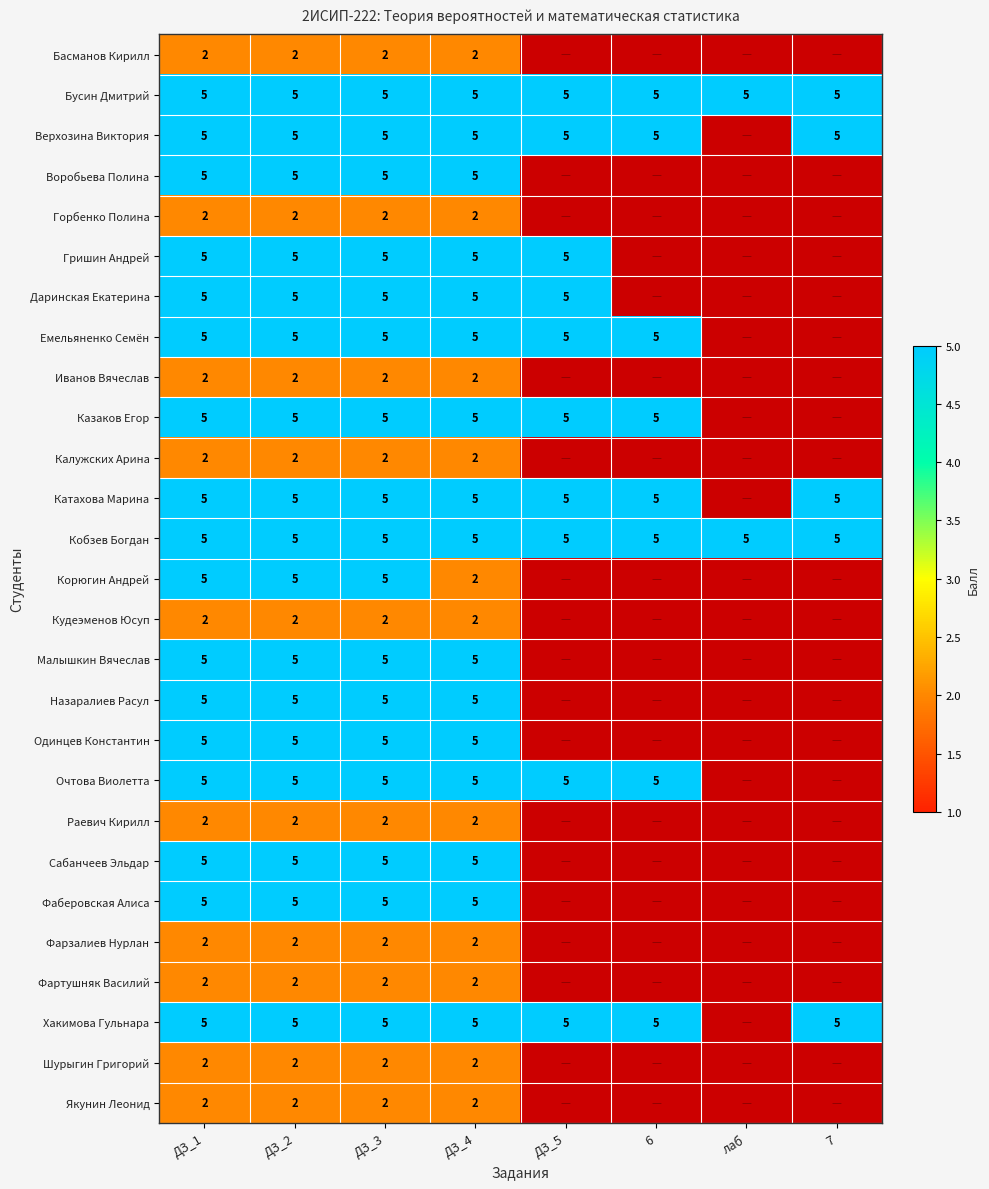

True or false: Назаралиев Расул has a value of 2.8 at ДЗ_3.

False